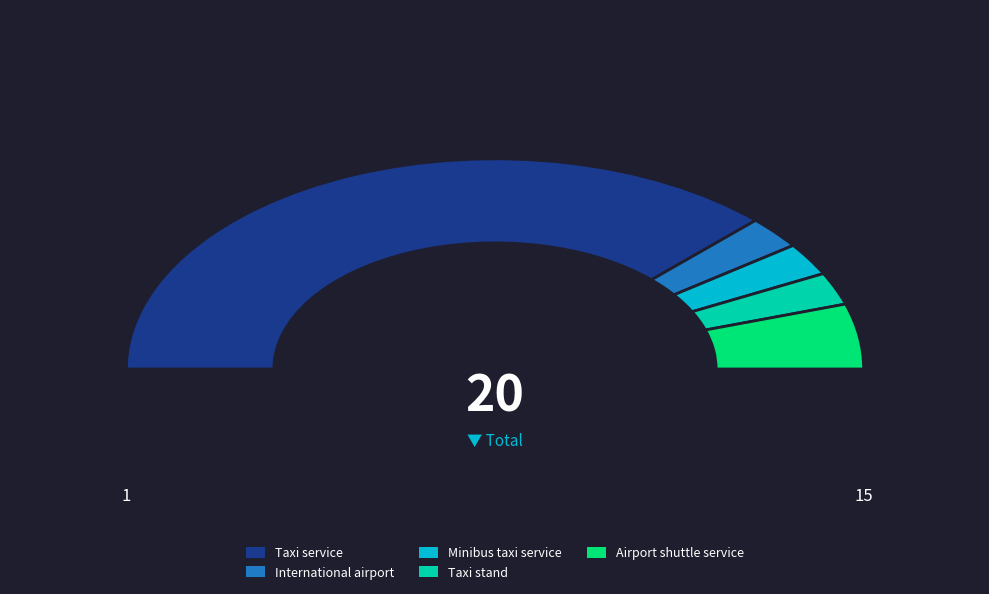

Does Taxi stand represent more than half of the total?

No